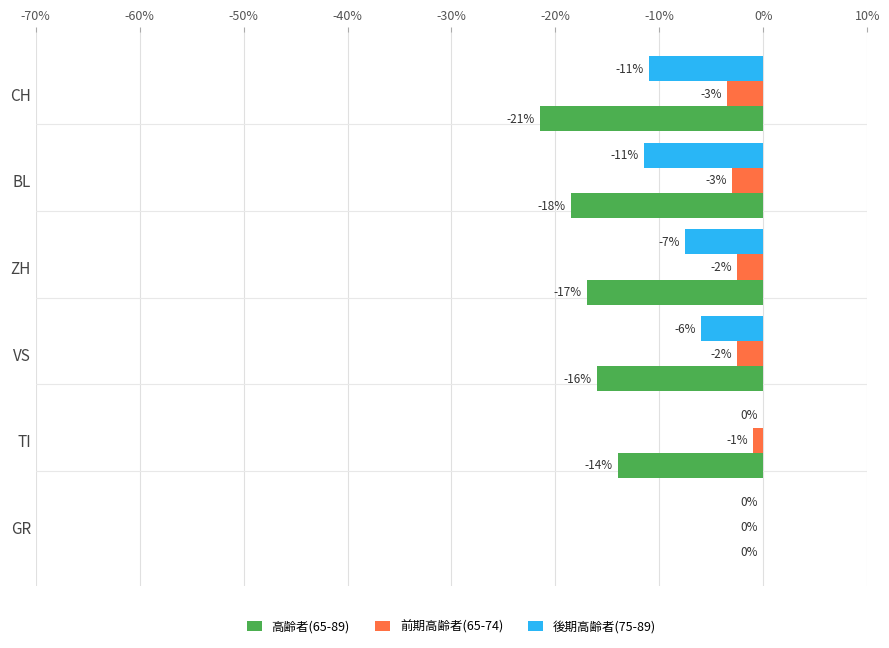

At which label does 前期高齢者(65-74) reach its peak?

GR